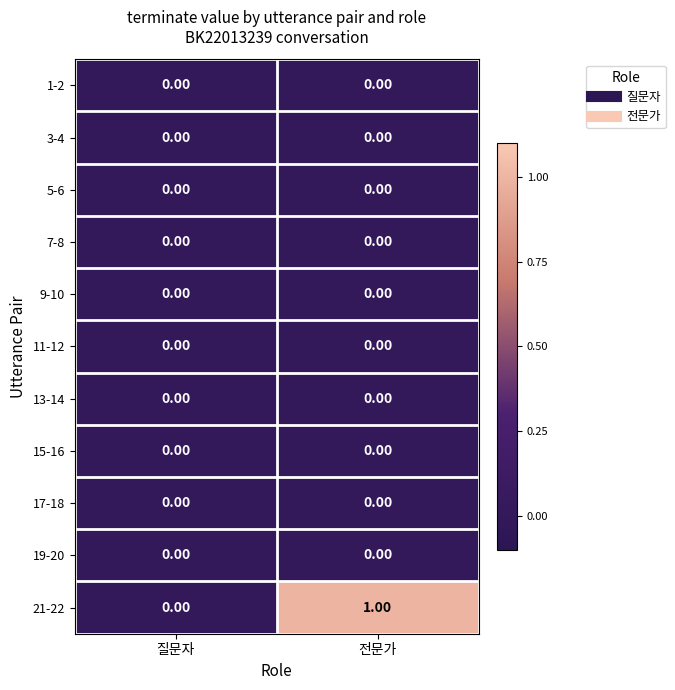

What is the spread (max minus min) of values at 전문가?

1